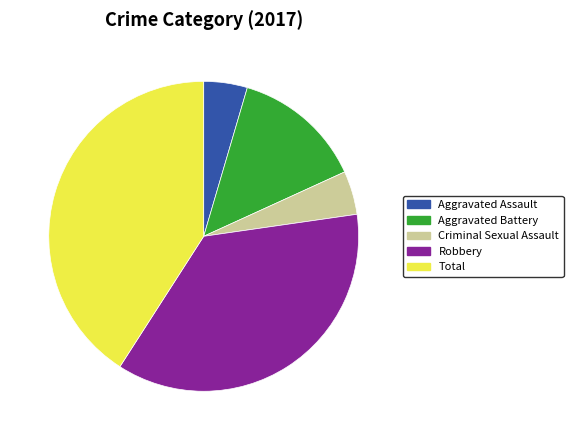

Is there any slice that represents more than half of the pie?

No